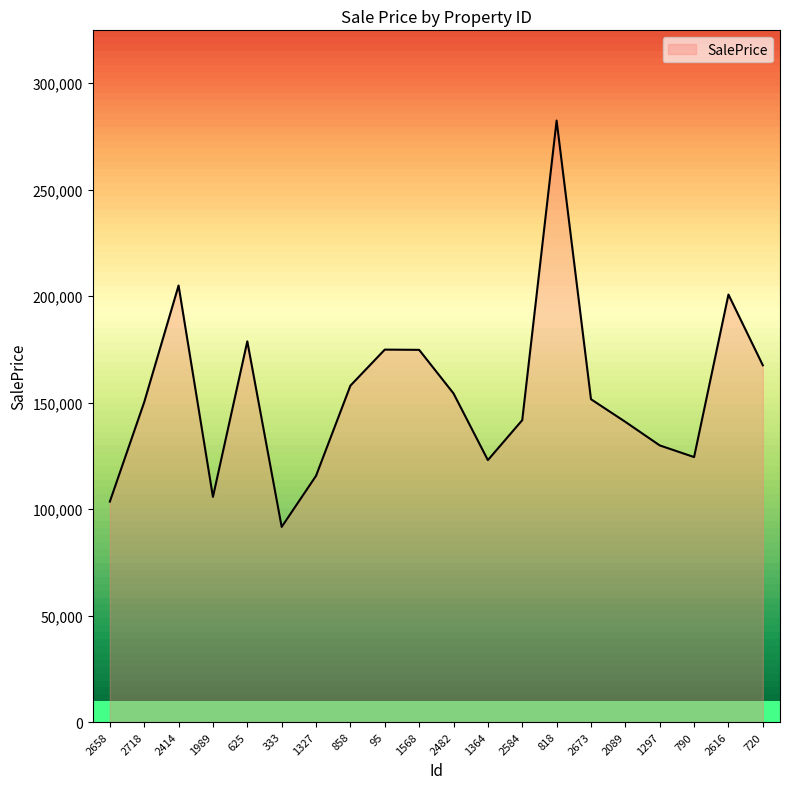

What is the maximum value shown in the chart?

282422.5